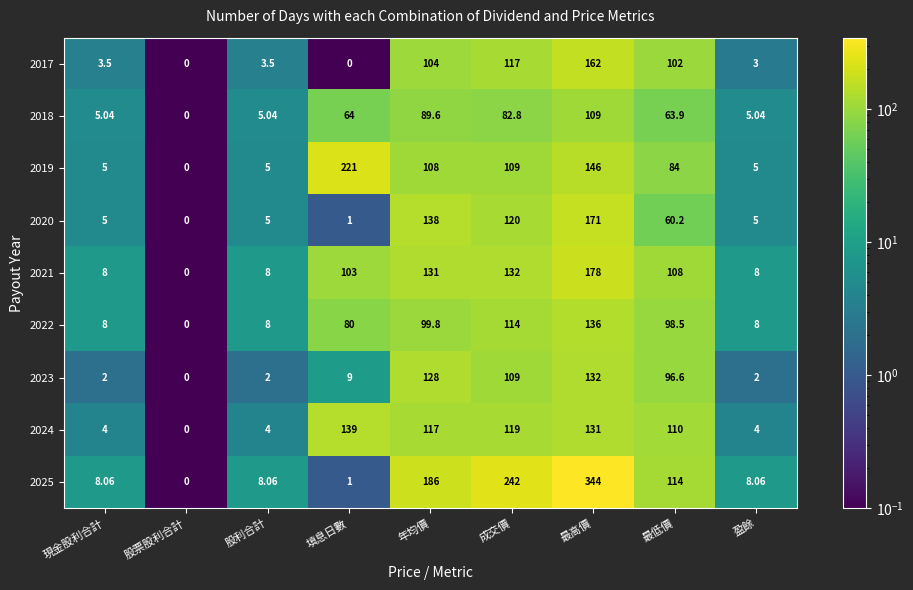

At which label does 2020 reach its peak?

最高價